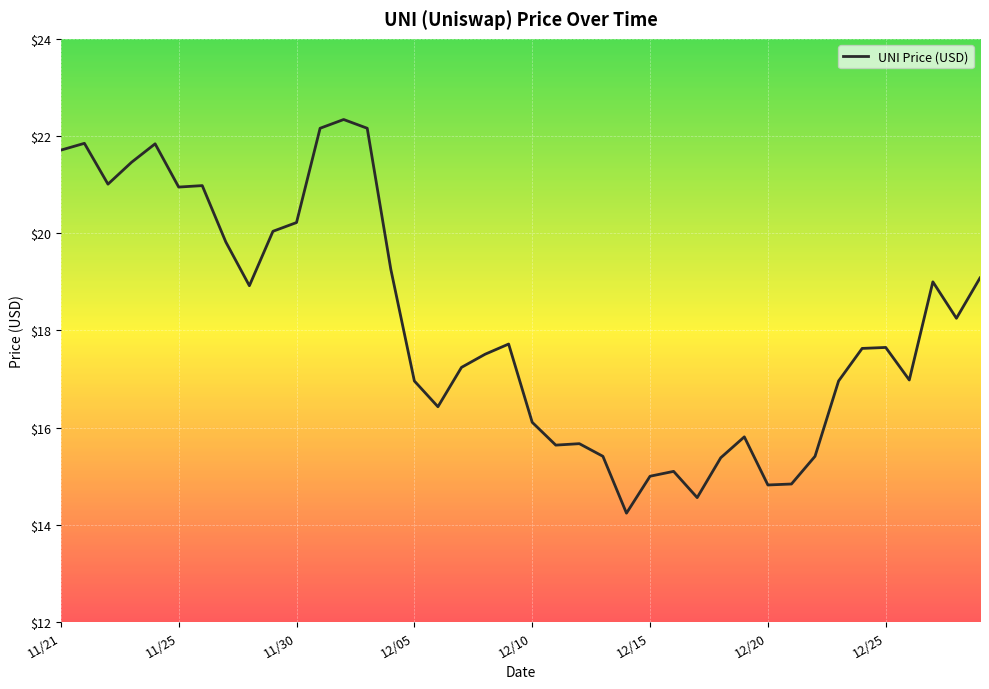

What is the greatest value displayed?

22.3